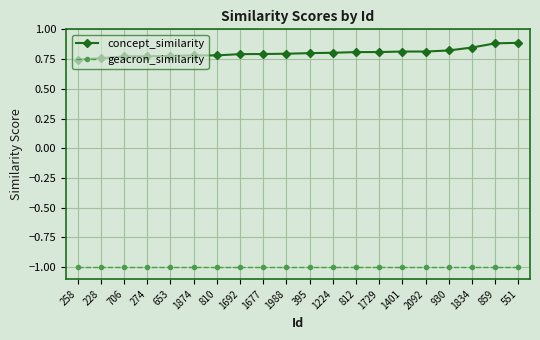

What is the value of the geacron_similarity point at the 16th from the left?

-1.0